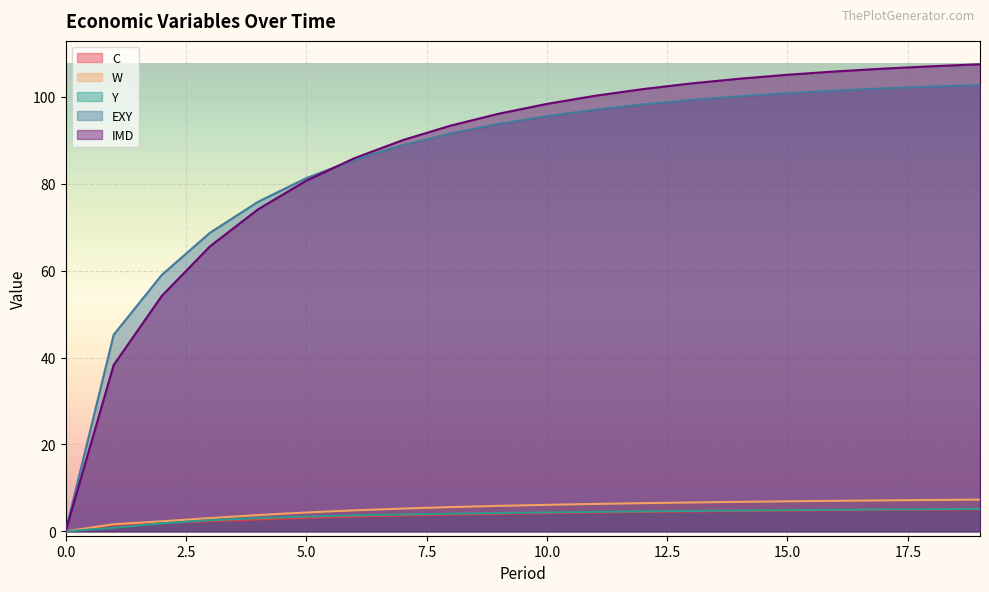

At which label does Y first exceed 4?

8